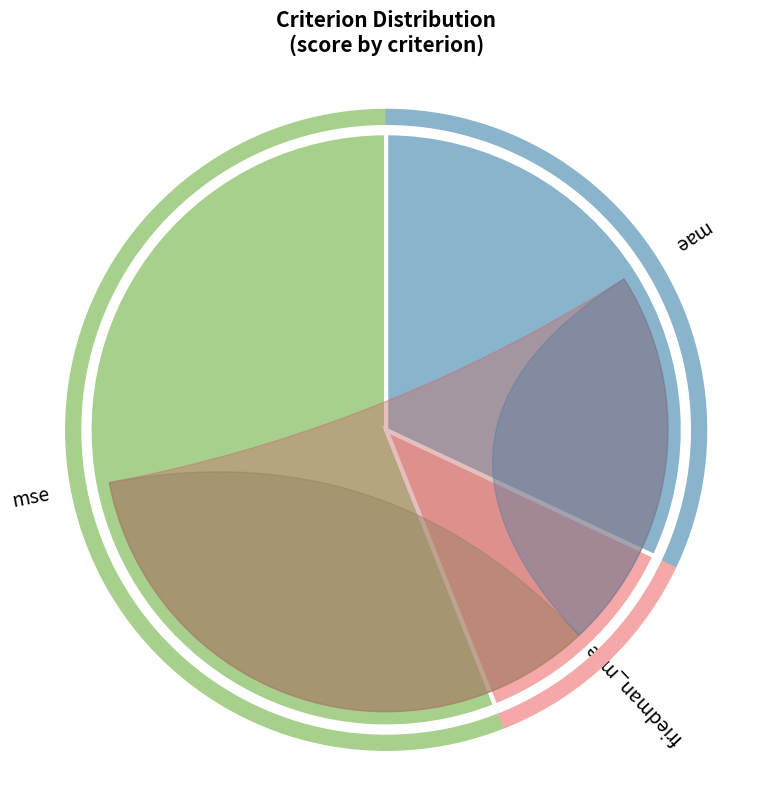

To the nearest percent, what is the combined percentage of friedman_mse and mse?

68%